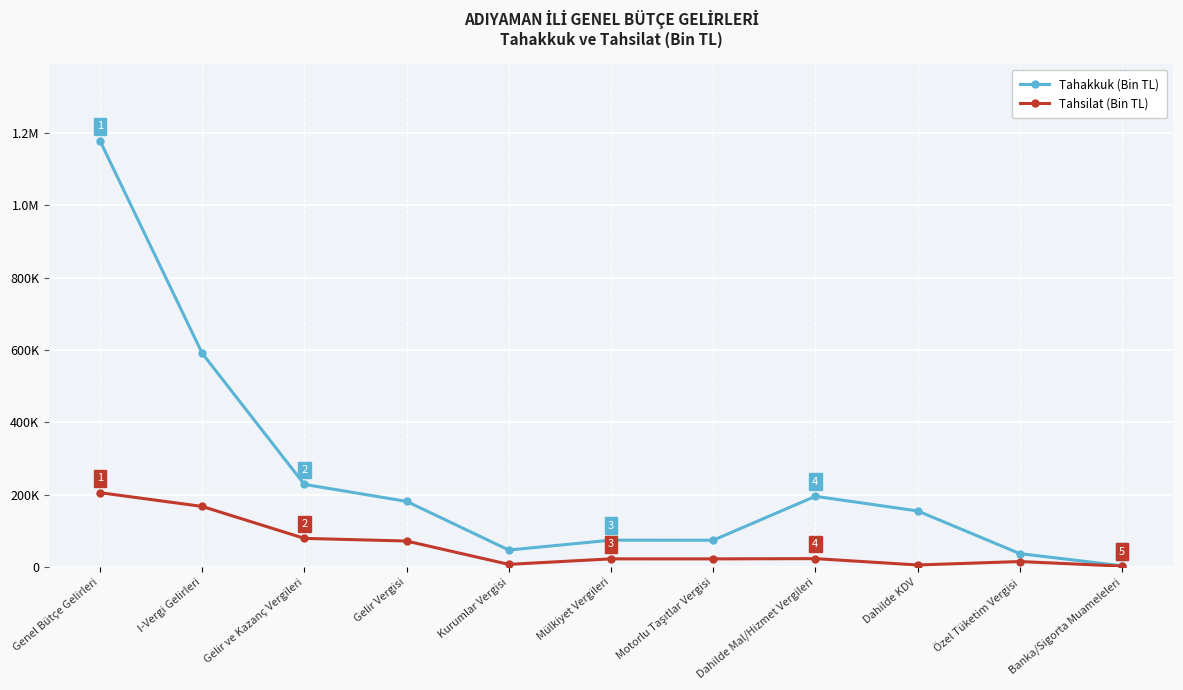

Does the chart have visible grid lines?

Yes